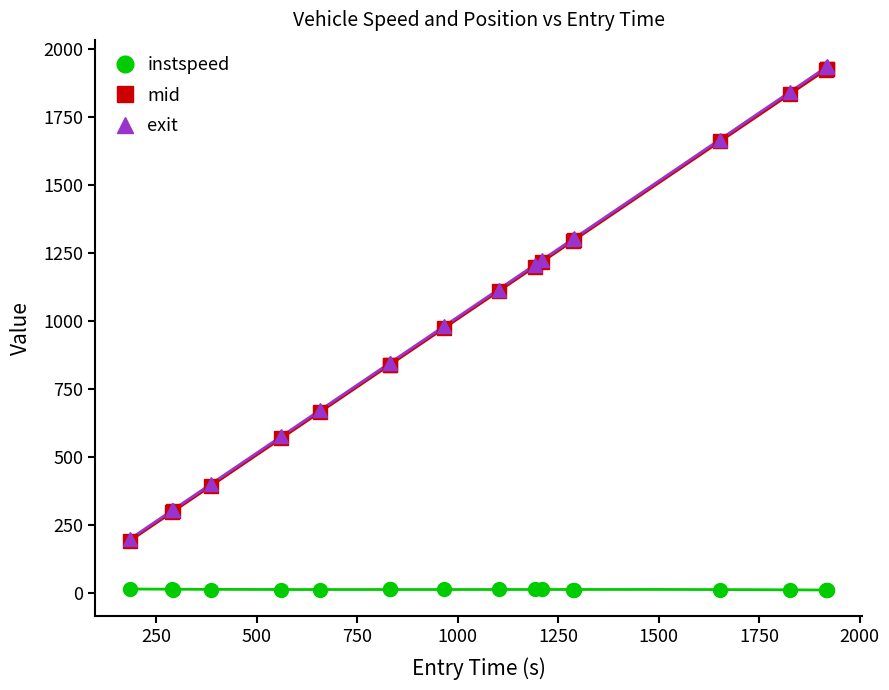

What is the lowest value of the mid series?

190.5